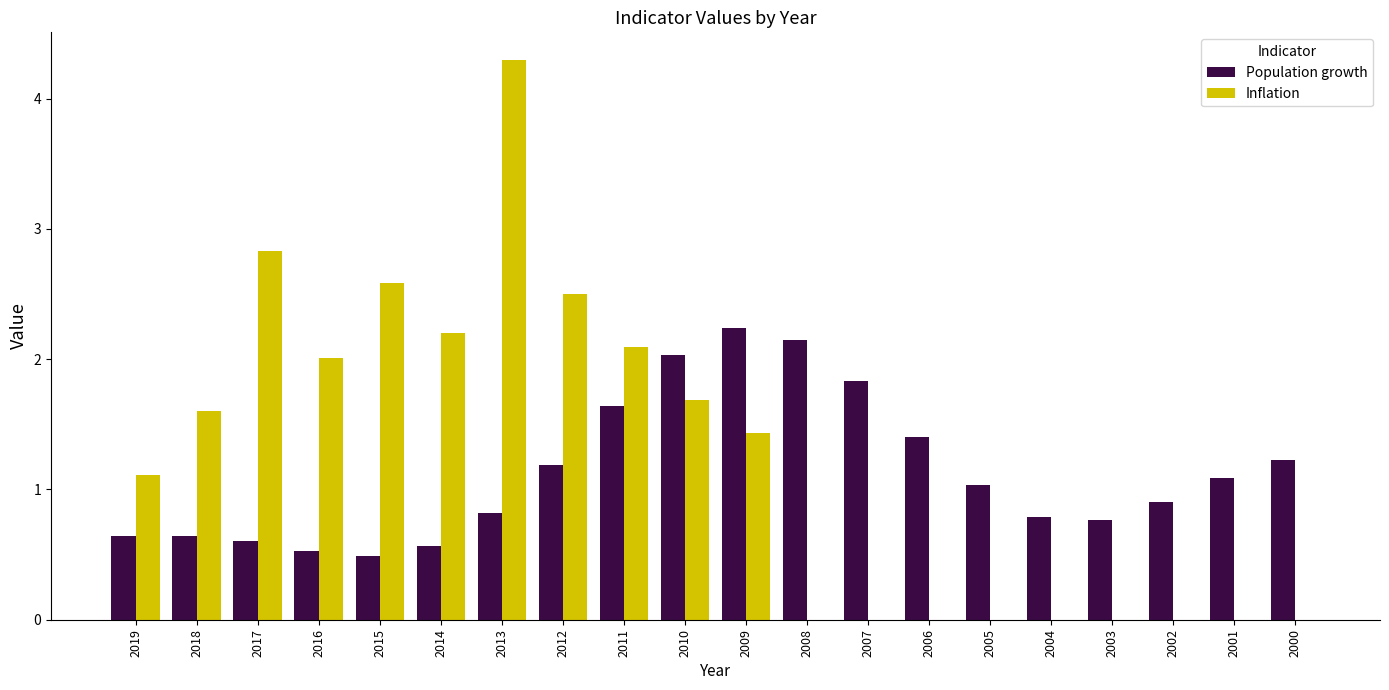

What value does the Population growth series have at 2018?

0.6